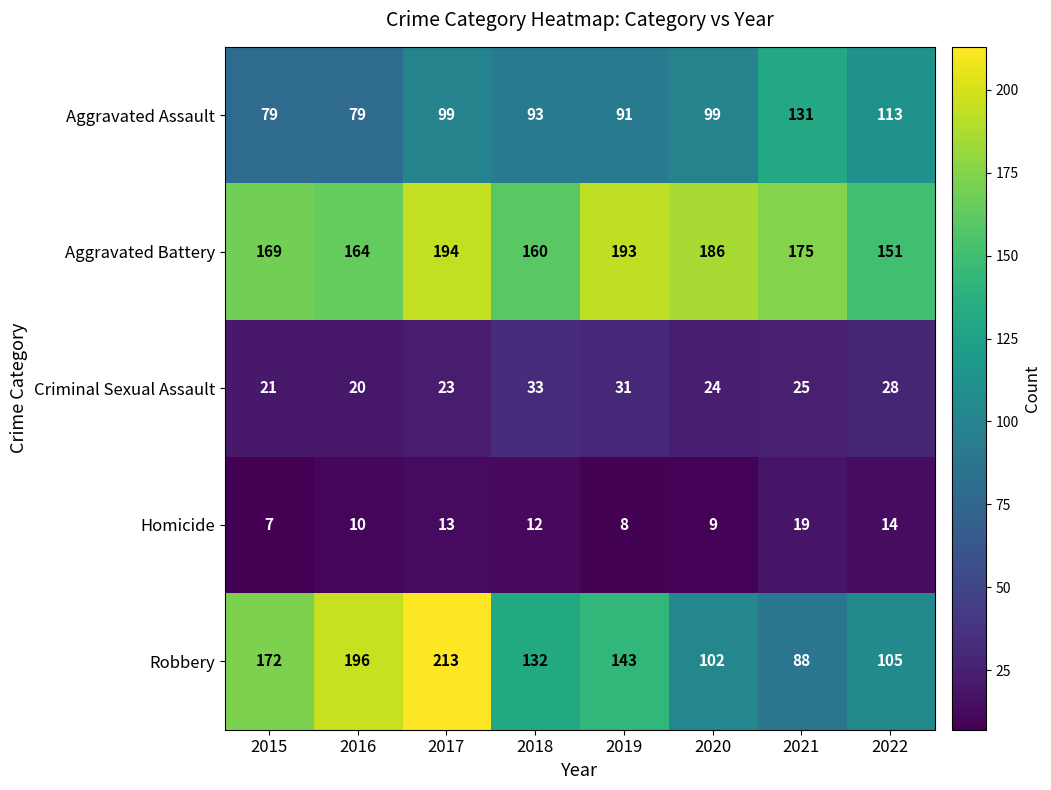

Which series has the largest total across all categories?

Aggravated Battery